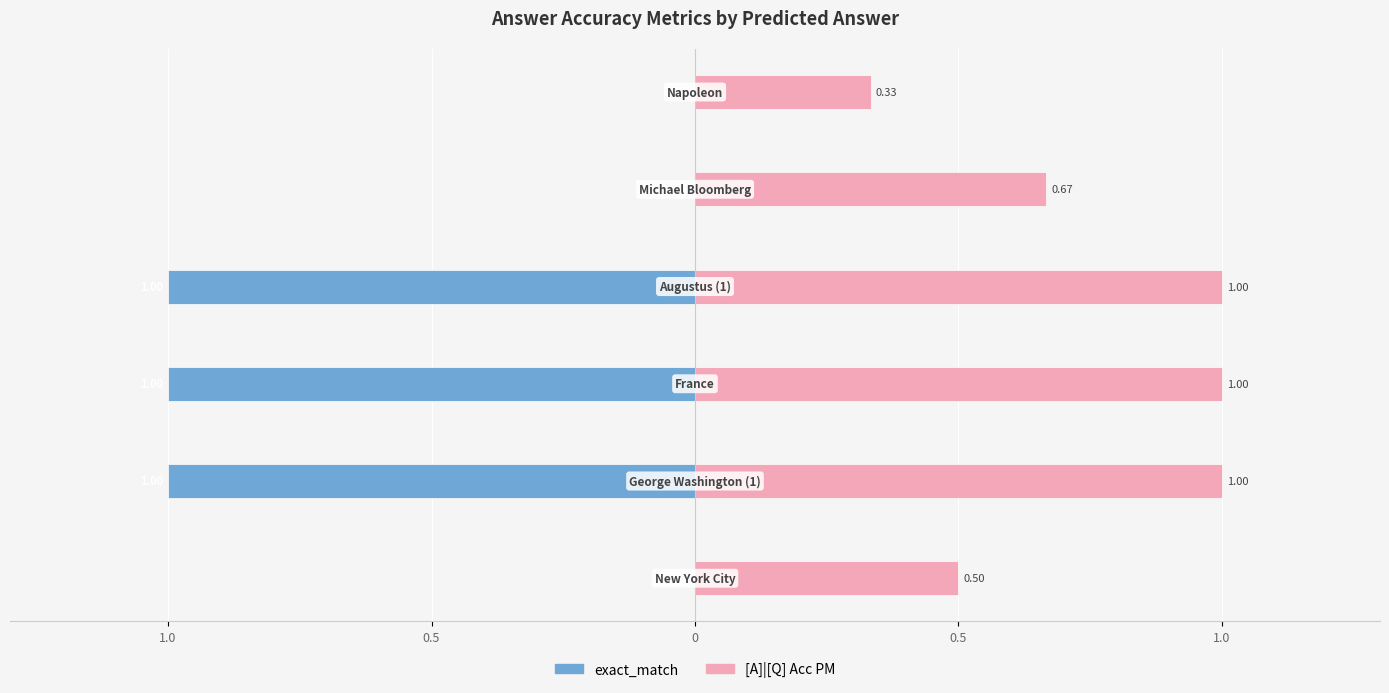

How many bars are there in each group?

2